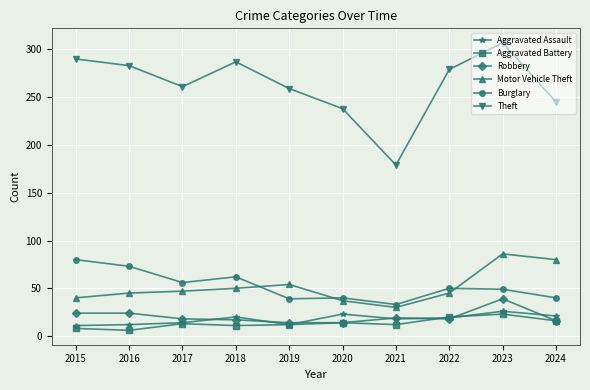

Read the Aggravated Assault value at 2021.

18